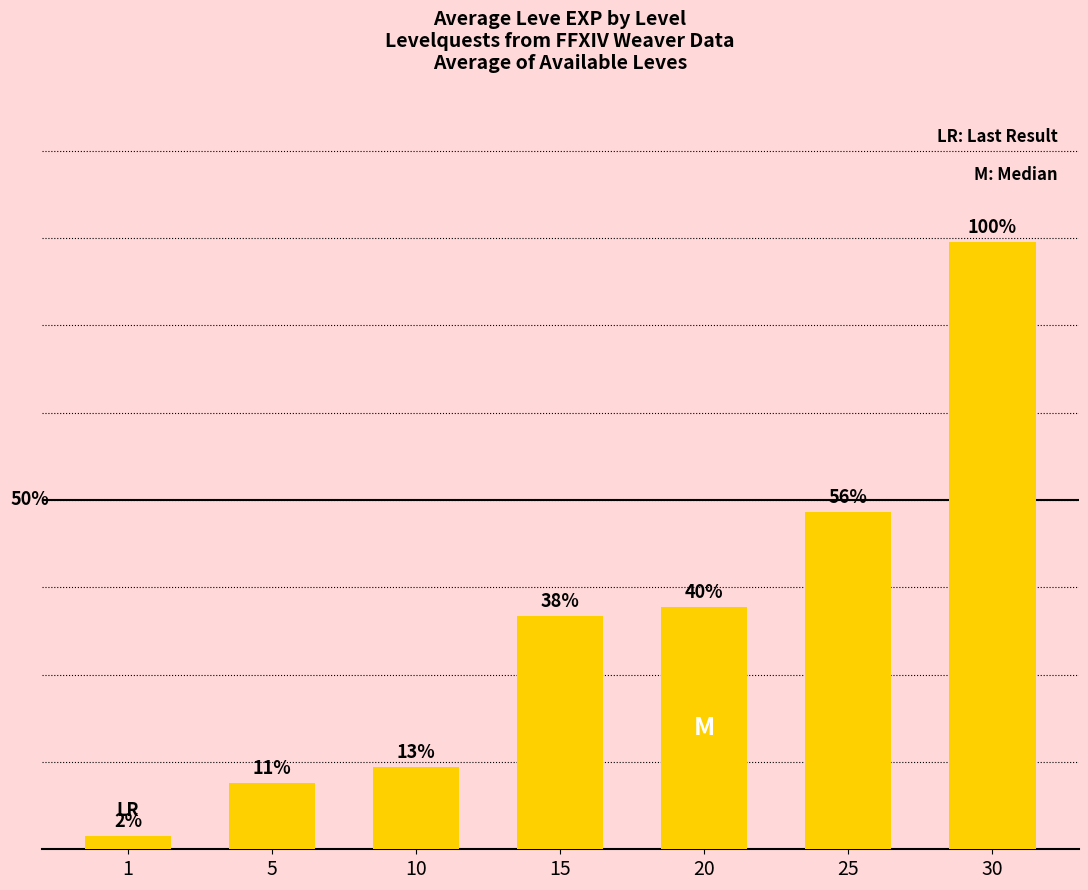

What is the minimum value shown in the chart?

1.3